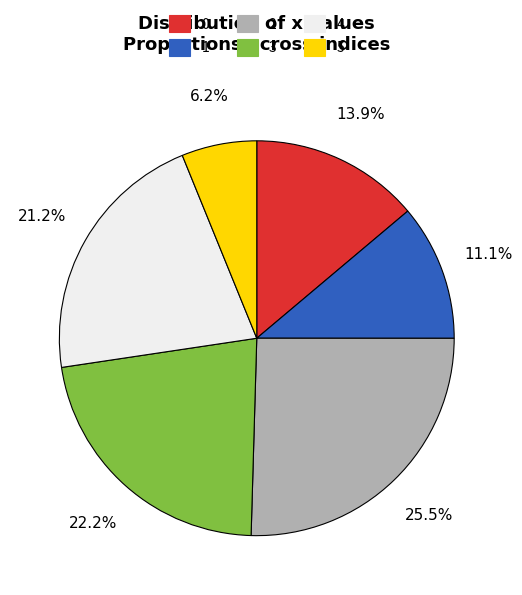

To the nearest percent, what is the difference between the 2 and 1 slice percentages?

14%